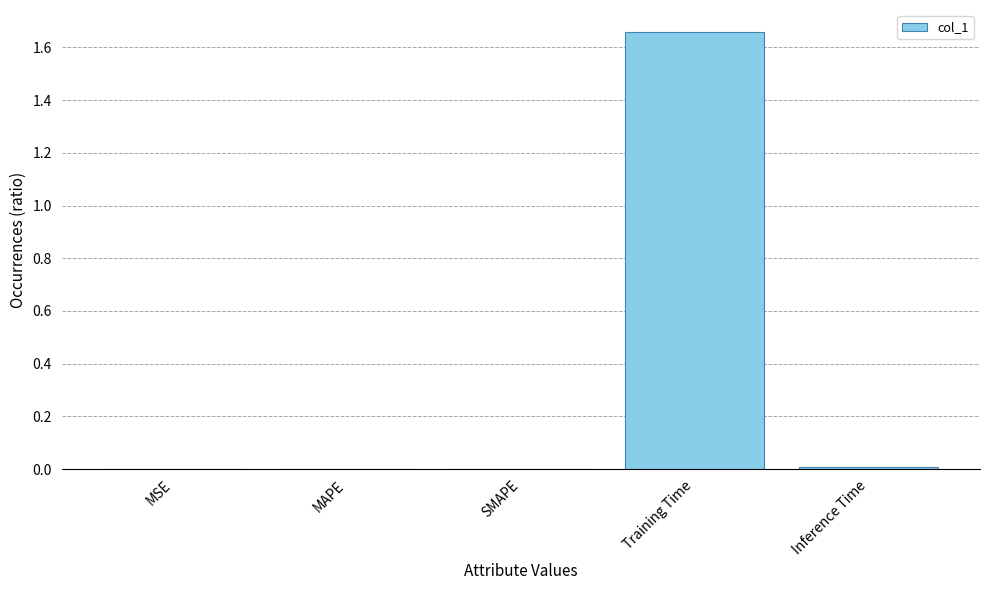

The value at Training Time is 0.8. True or false?

False